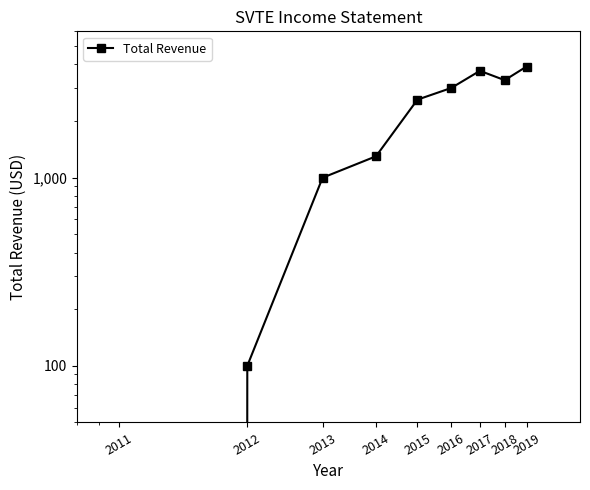

Which label corresponds to the smallest value in the chart?

2011